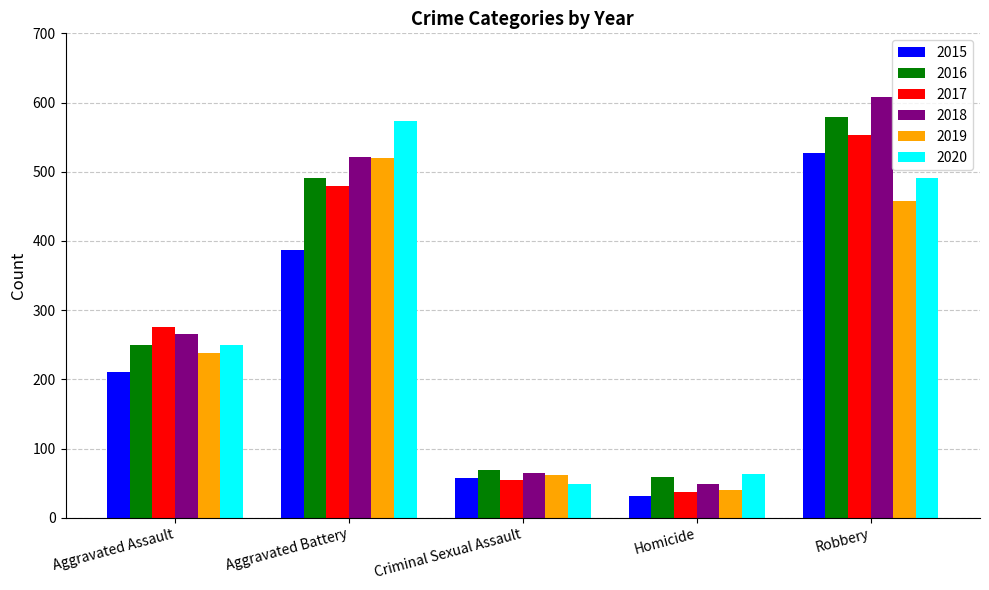

Is it true that 2017 equals 276 at Aggravated Assault?

True